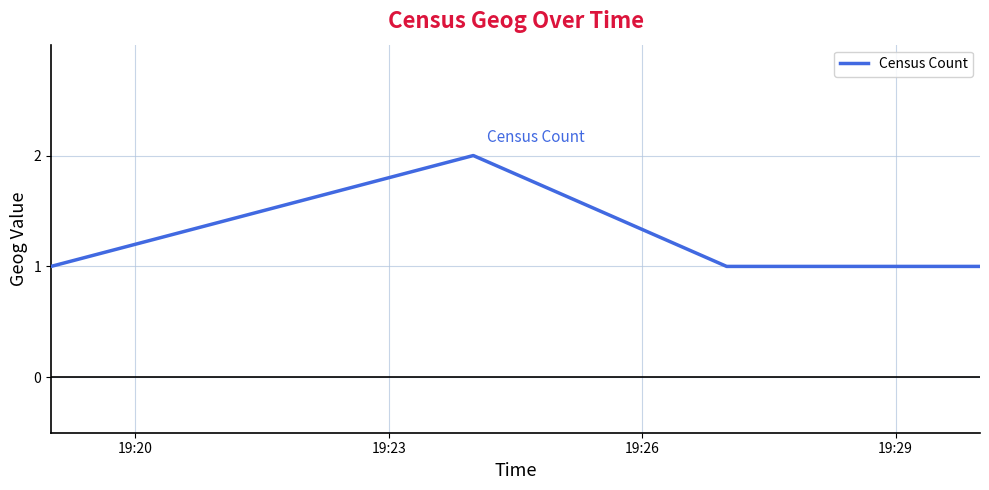

How many series are shown in this chart?

1